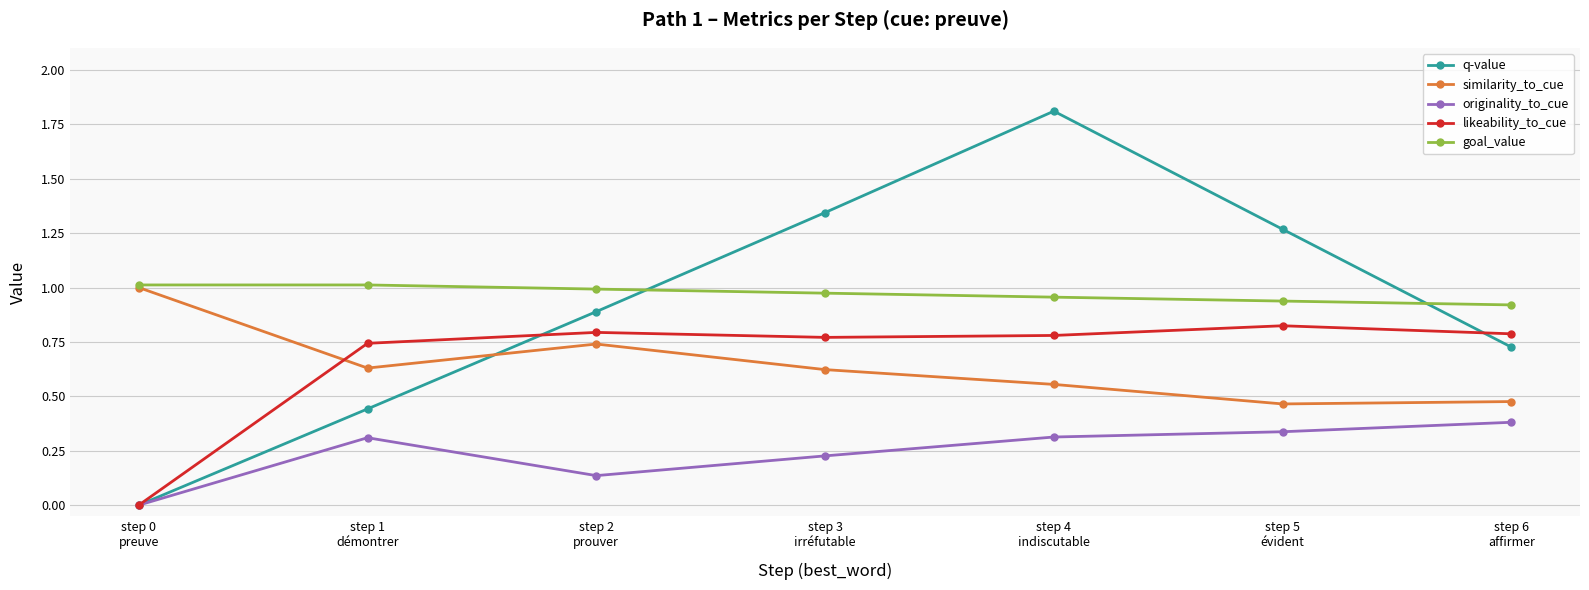

What is the maximum value shown in the chart?

1.8